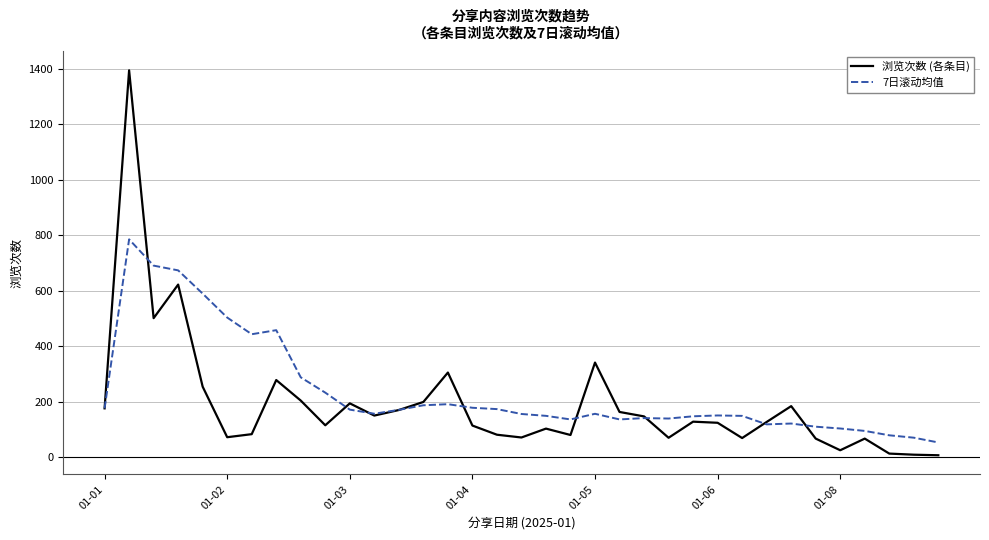

Rank the series by their maximum value, from highest to lowest.

浏览次数 (各条目), 7日滚动均值